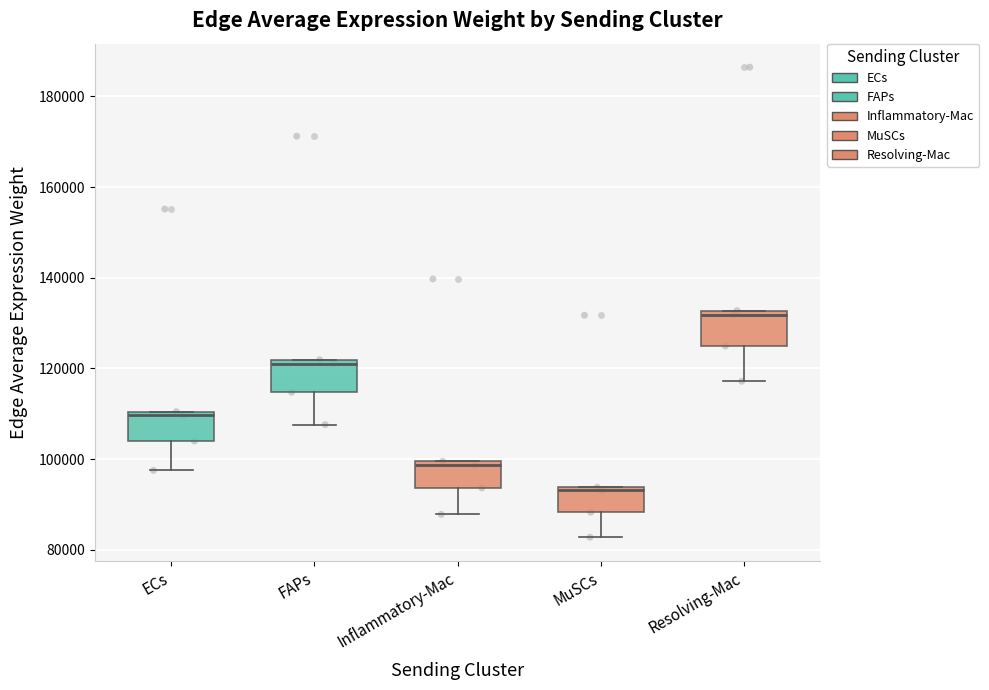

Which box's median line is the highest?

Resolving-Mac